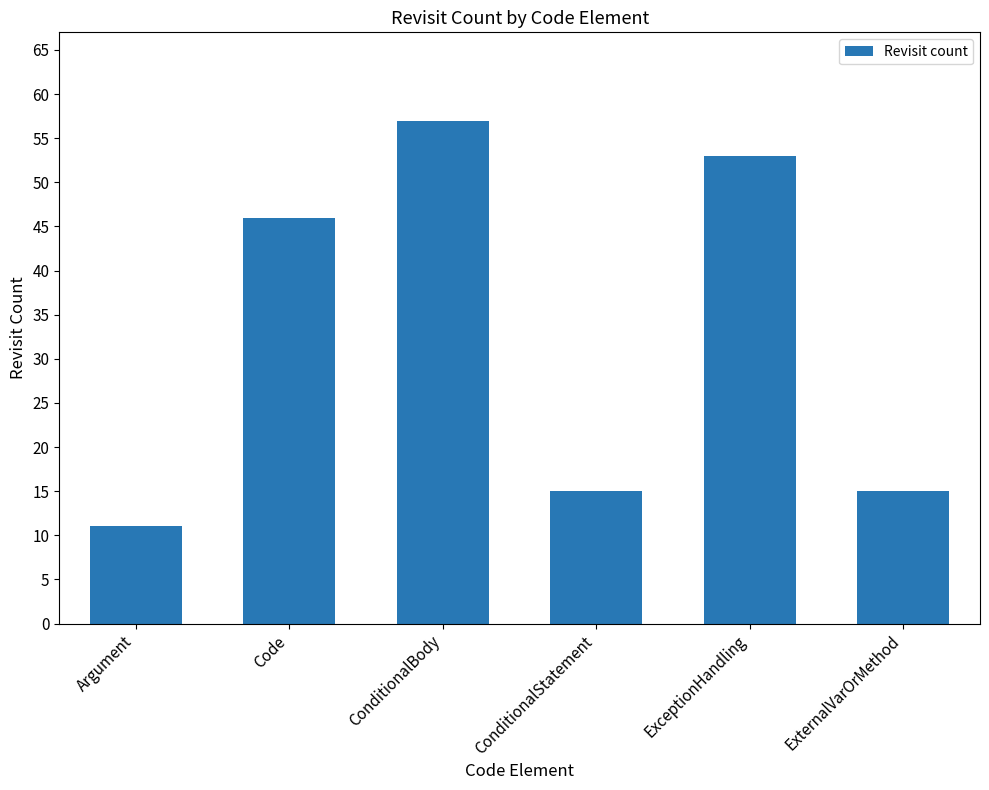

Reading left to right, extract all data points from this chart.

Argument=11	Code=46	ConditionalBody=57	ConditionalStatement=15	ExceptionHandling=53	ExternalVarOrMethod=15